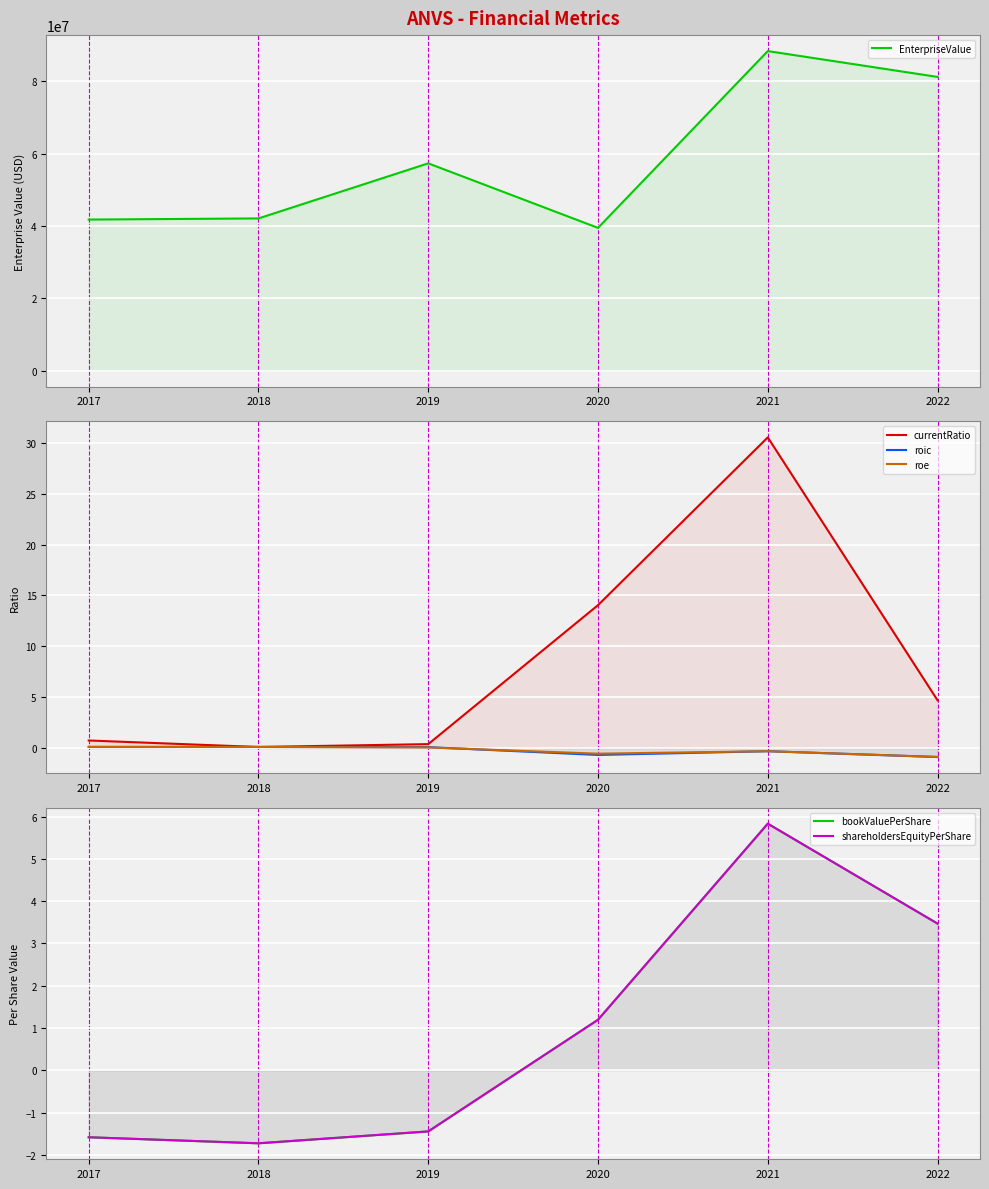

What is the average value of the shareholdersEquityPerShare series?

1.0